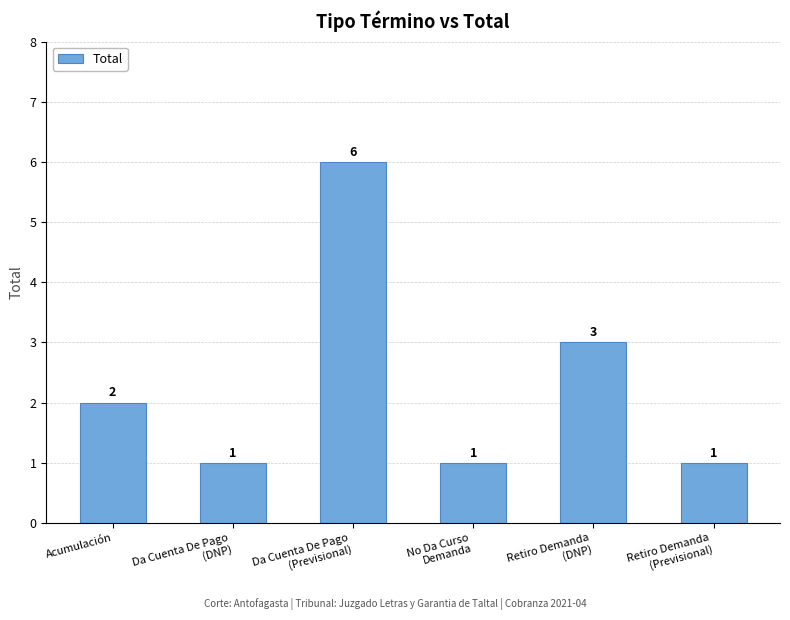

How many distinct data groups are displayed?

1